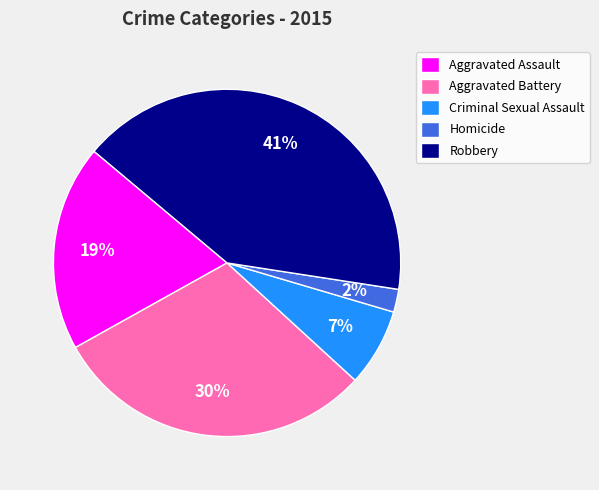

To the nearest percent, what is the average slice percentage?

20%